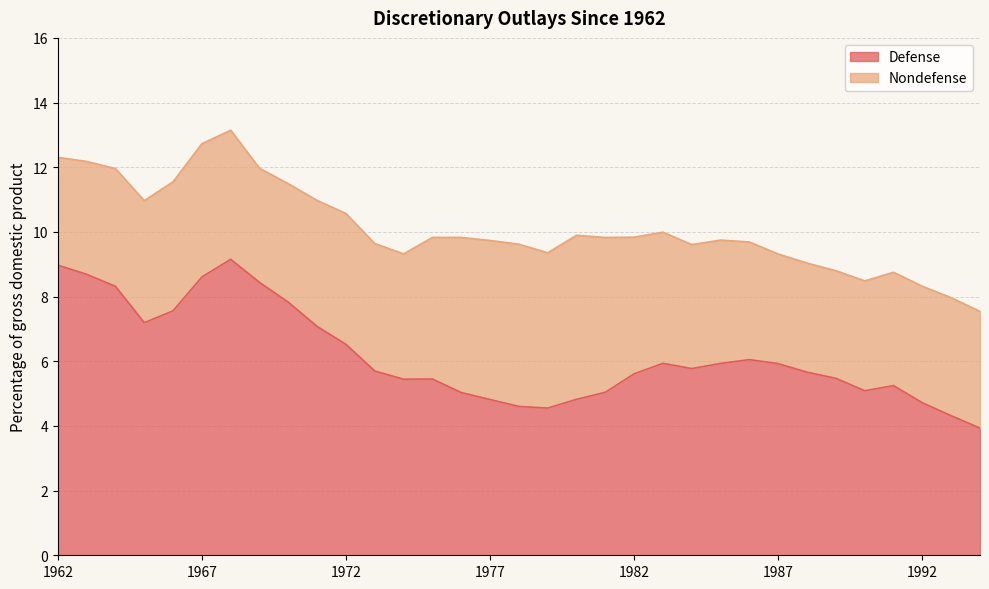

Rank the categories by value from highest to lowest.

1968, 1962, 1963, 1967, 1969, 1964, 1970, 1966, 1965, 1971, 1972, 1986, 1983, 1985, 1987, 1984, 1973, 1988, 1982, 1989, 1975, 1974, 1991, 1990, 1981, 1976, 1980, 1977, 1992, 1978, 1979, 1993, 1994